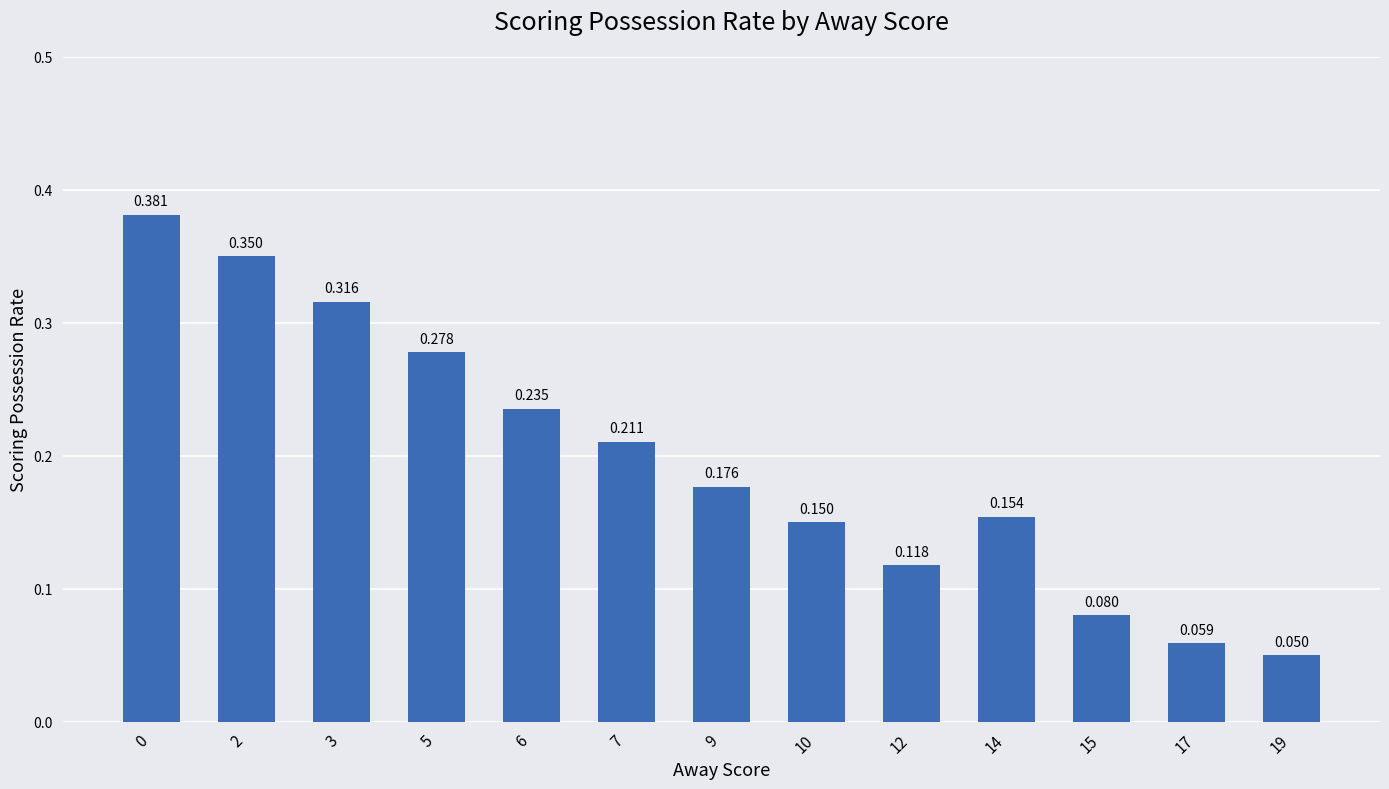

Which has a higher value, 3 or 17?

3